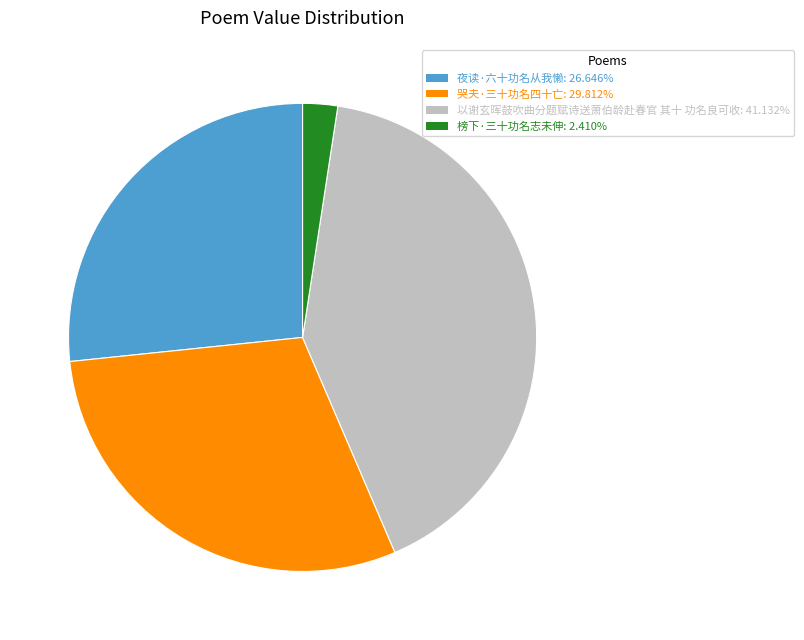

Combined, do 榜下·三十功名志未伸 and 哭夫·三十功名四十亡 account for over 50%?

No